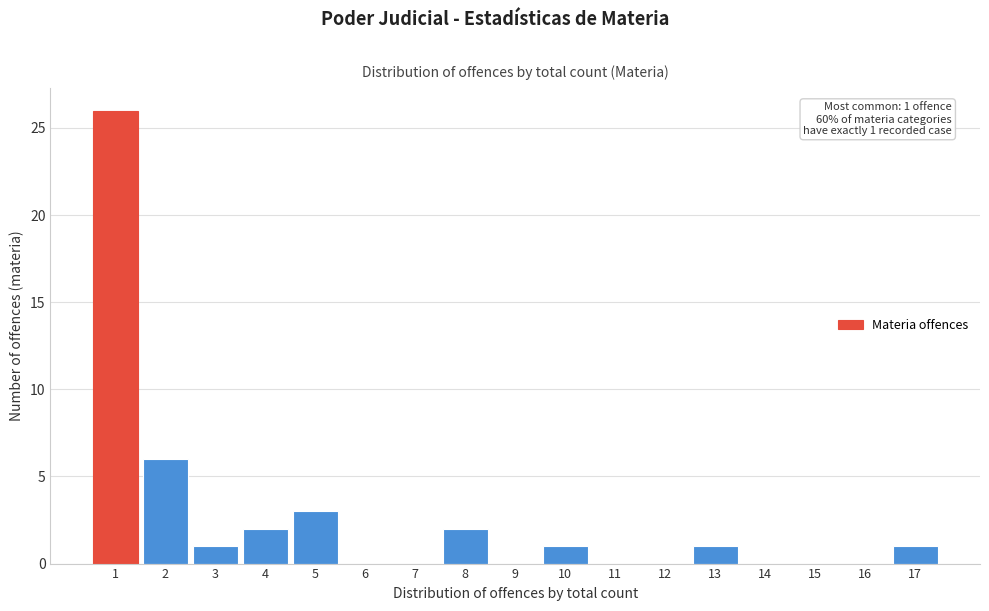

Which range on the x-axis has the tallest bar?

0.5 to 1.5